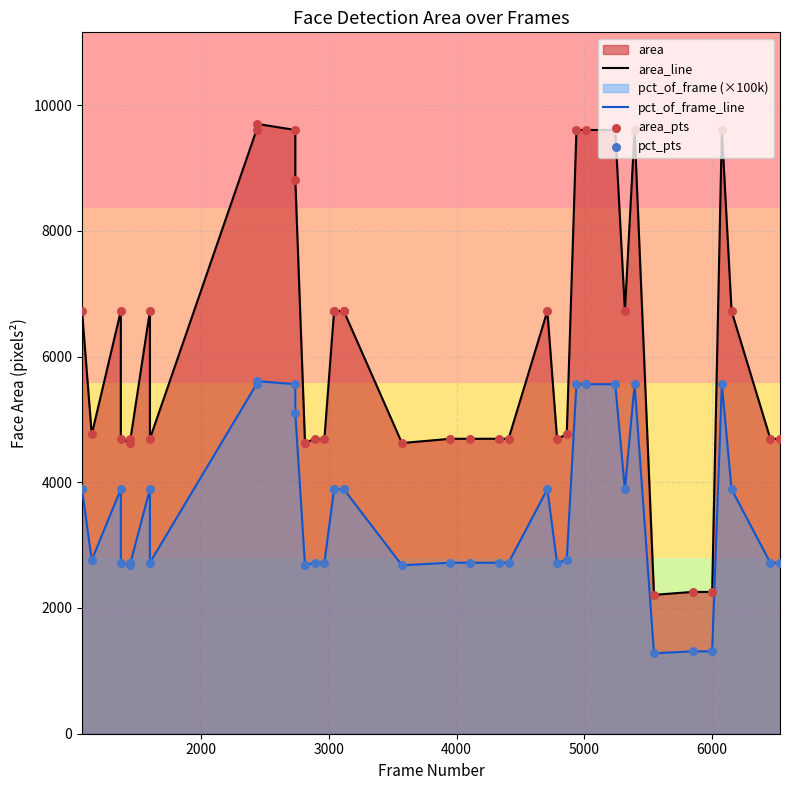

Which series contains the highest Y value?

area_line